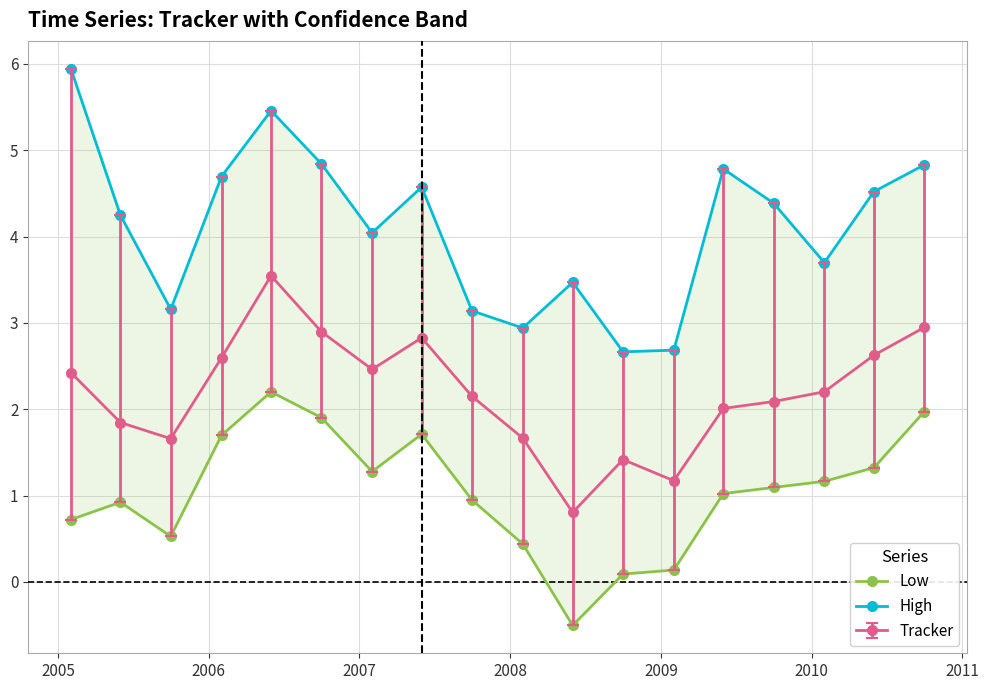

Which series has the largest total across all categories?

High